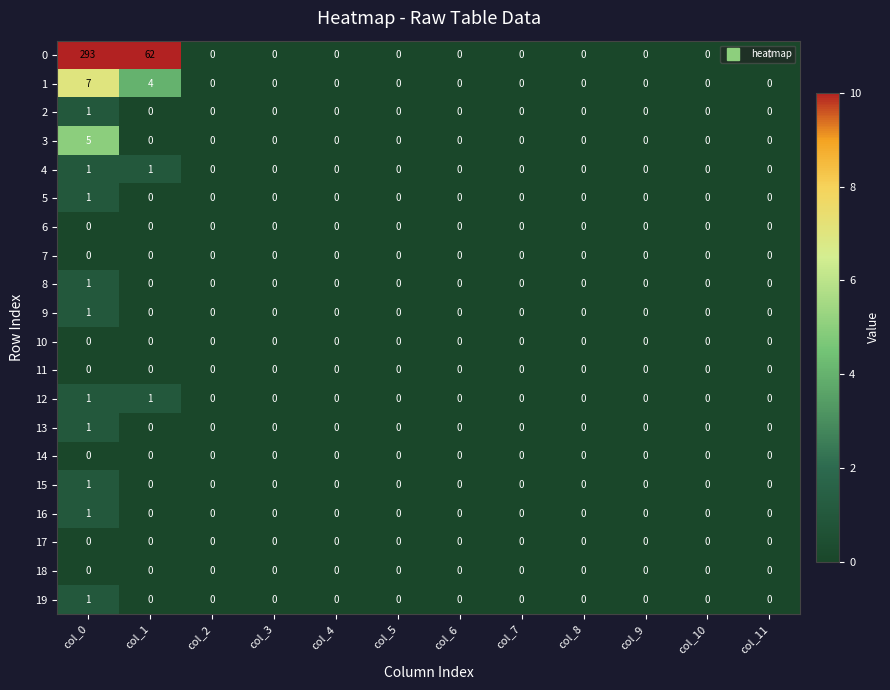

What is the difference between the maximum and minimum values in the 0 series?

293